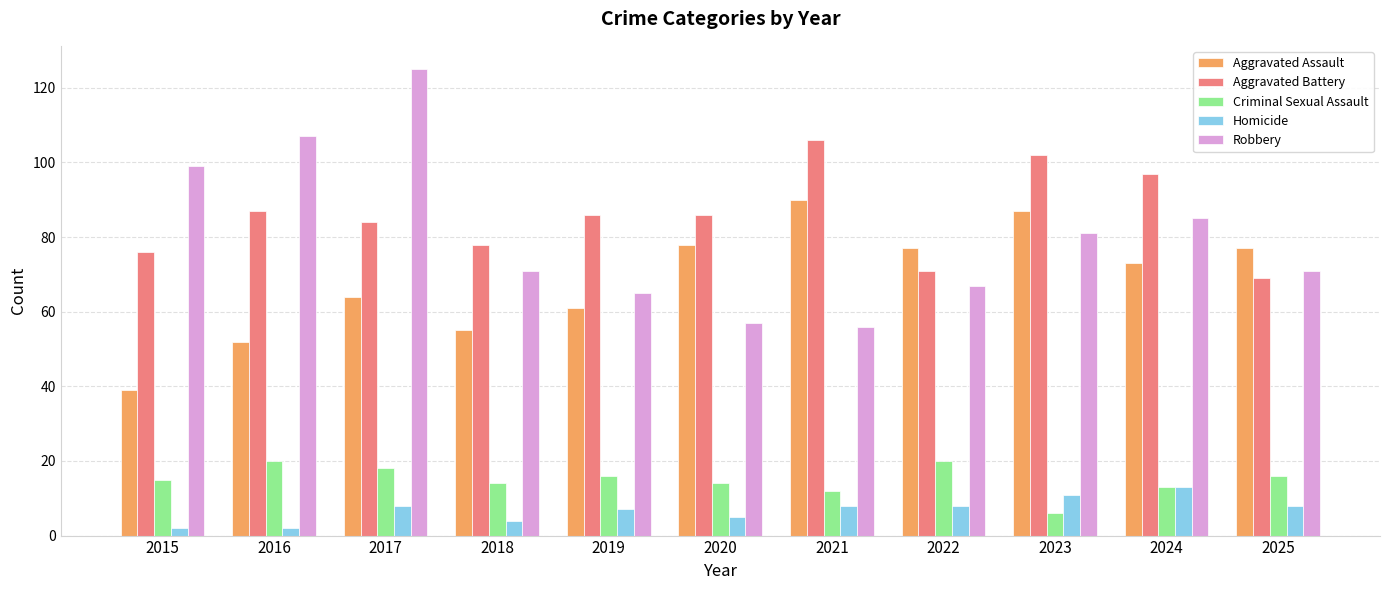

Which category has the highest value in the Robbery series?

2017